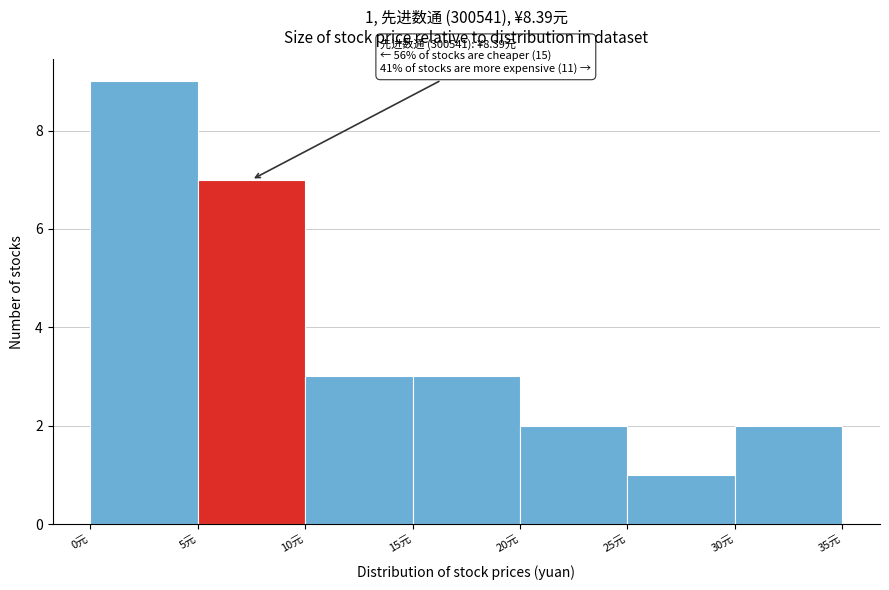

Over which range of the x-axis is the bar tallest?

0 to 5